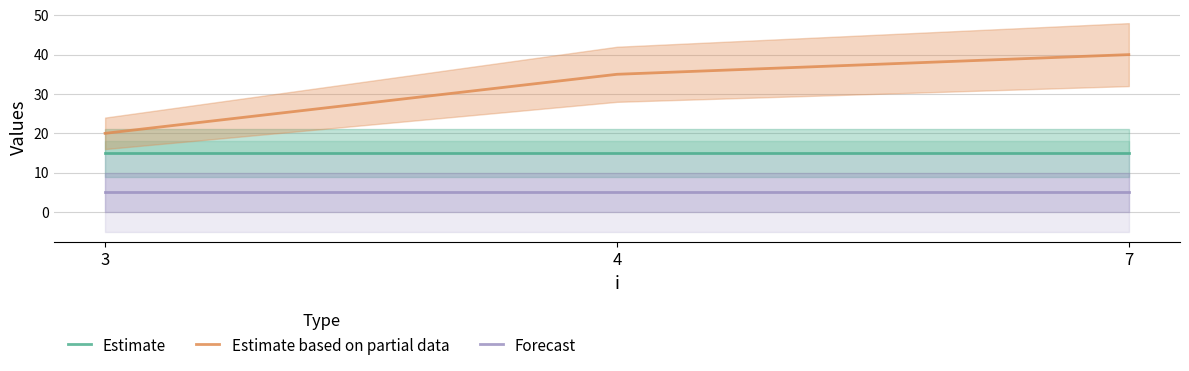

What is the sum of the Forecast values at 7 and 4?

10